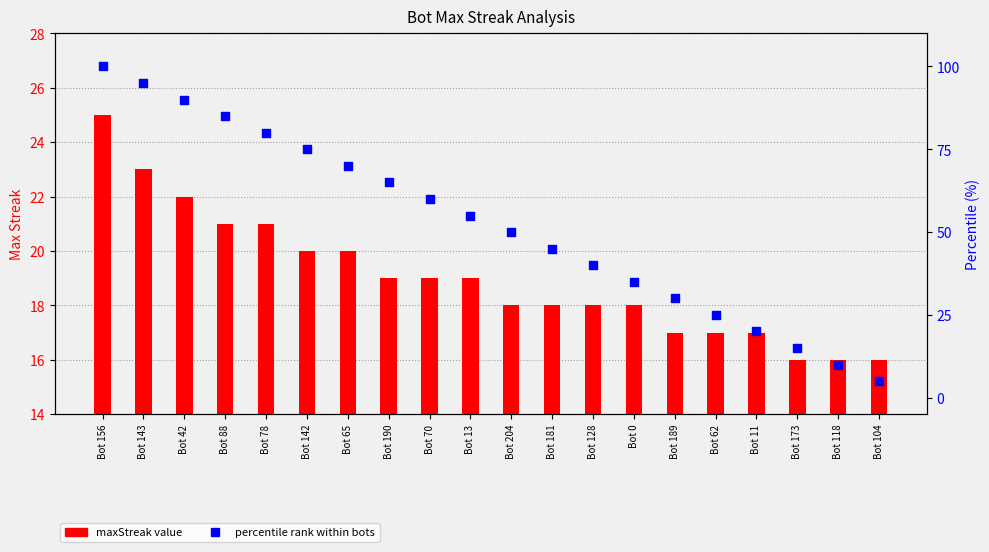

Which series has the largest total across all categories?

percentile rank